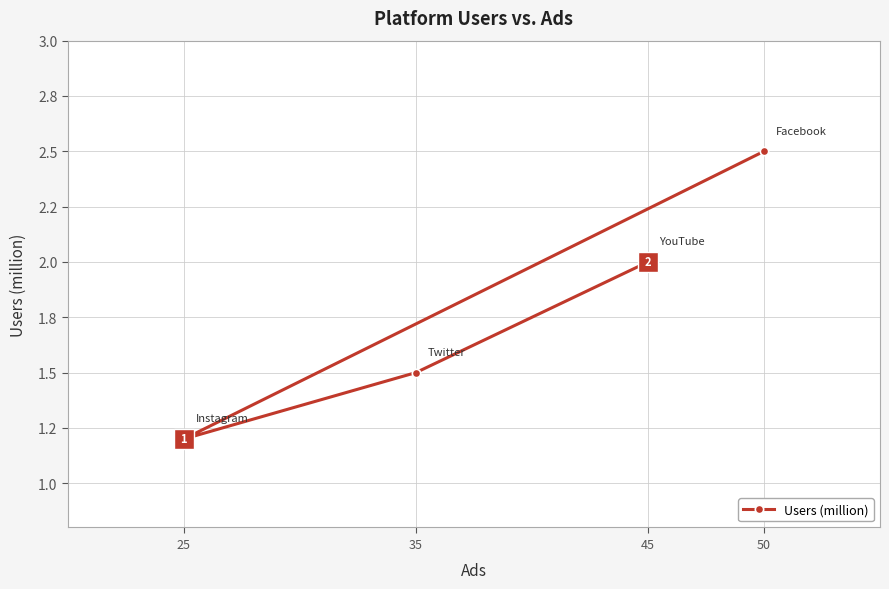

What is the difference between the values at 25 and 45?

0.8